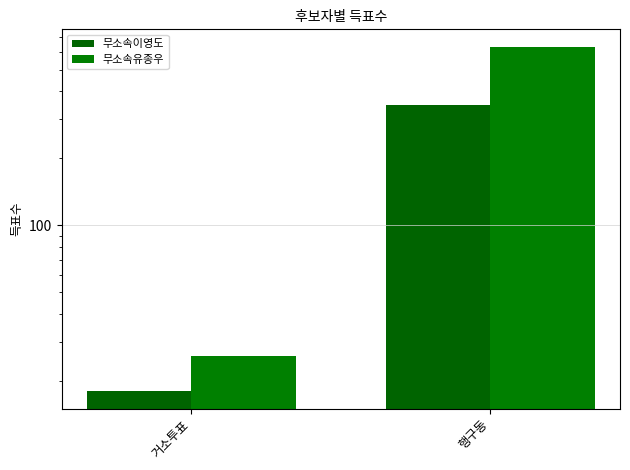

What is the average value of the 무소속유종우 series?

330